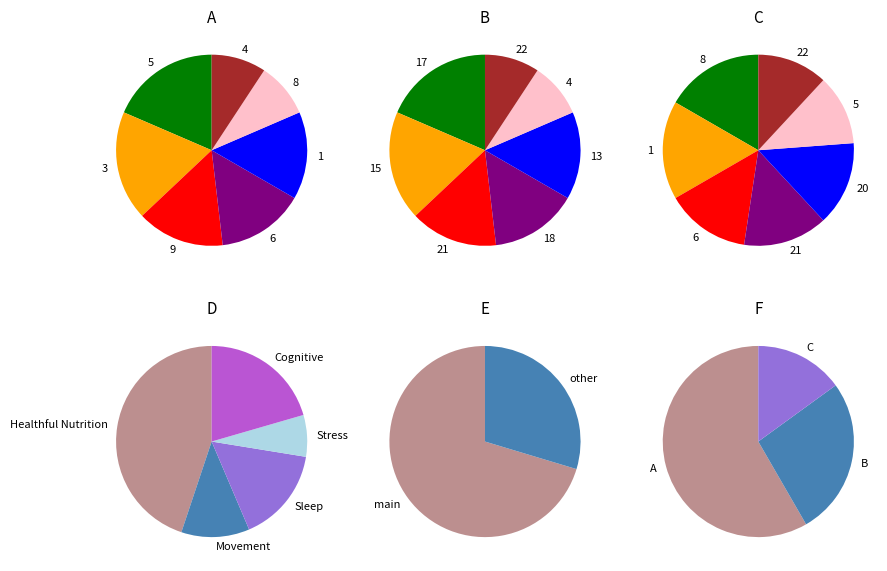

Does any single category account for the majority?

No